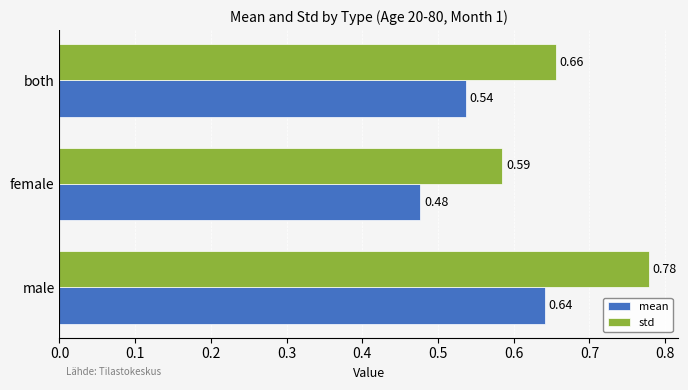

At which label does std reach its minimum?

female